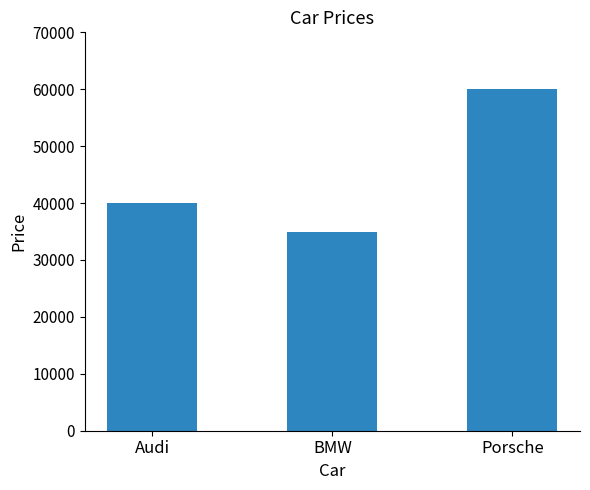

What is the sum of the values at BMW and Audi?

75000